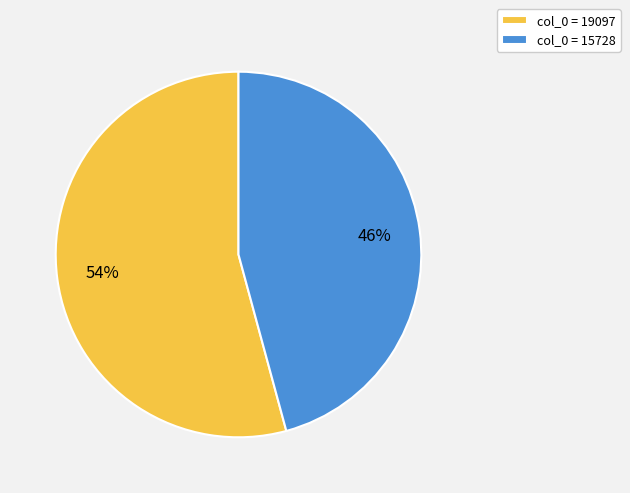

Is there a majority slice in this chart?

Yes